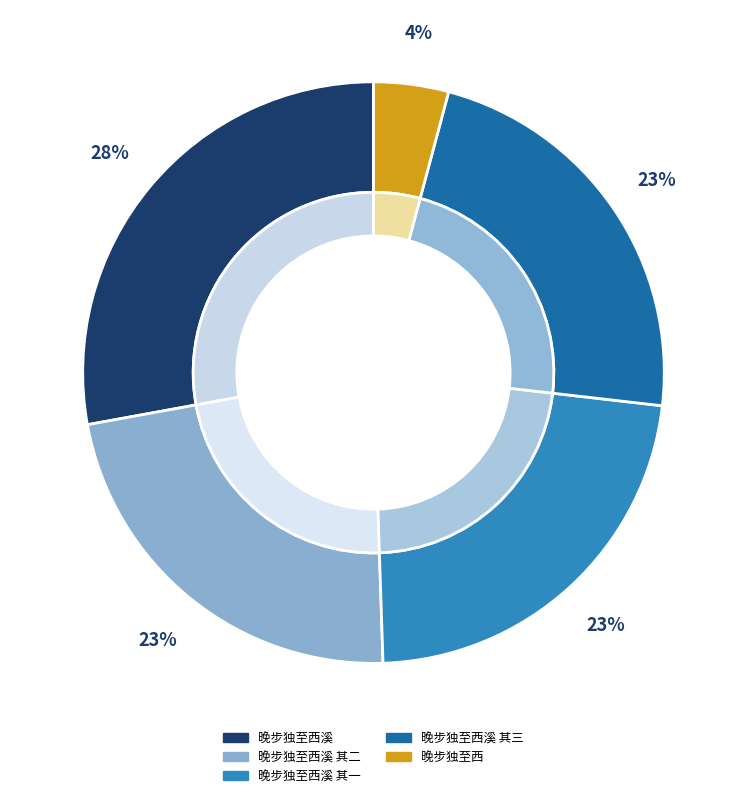

Rank the categories by value from lowest to highest.

晚步独至西, 晚步独至西溪 其三, 晚步独至西溪 其二, 晚步独至西溪 其一, 晚步独至西溪